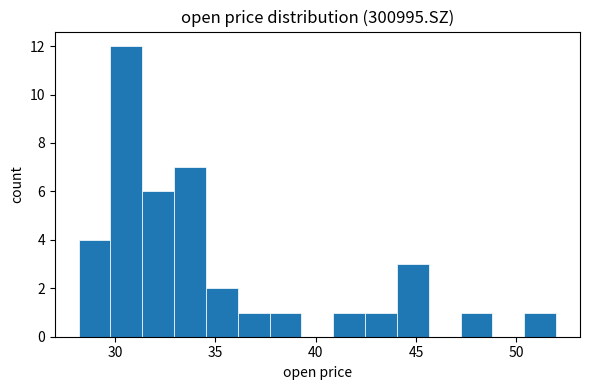

Read against the x-axis, roughly where is the centre of the tallest bar?

30.5